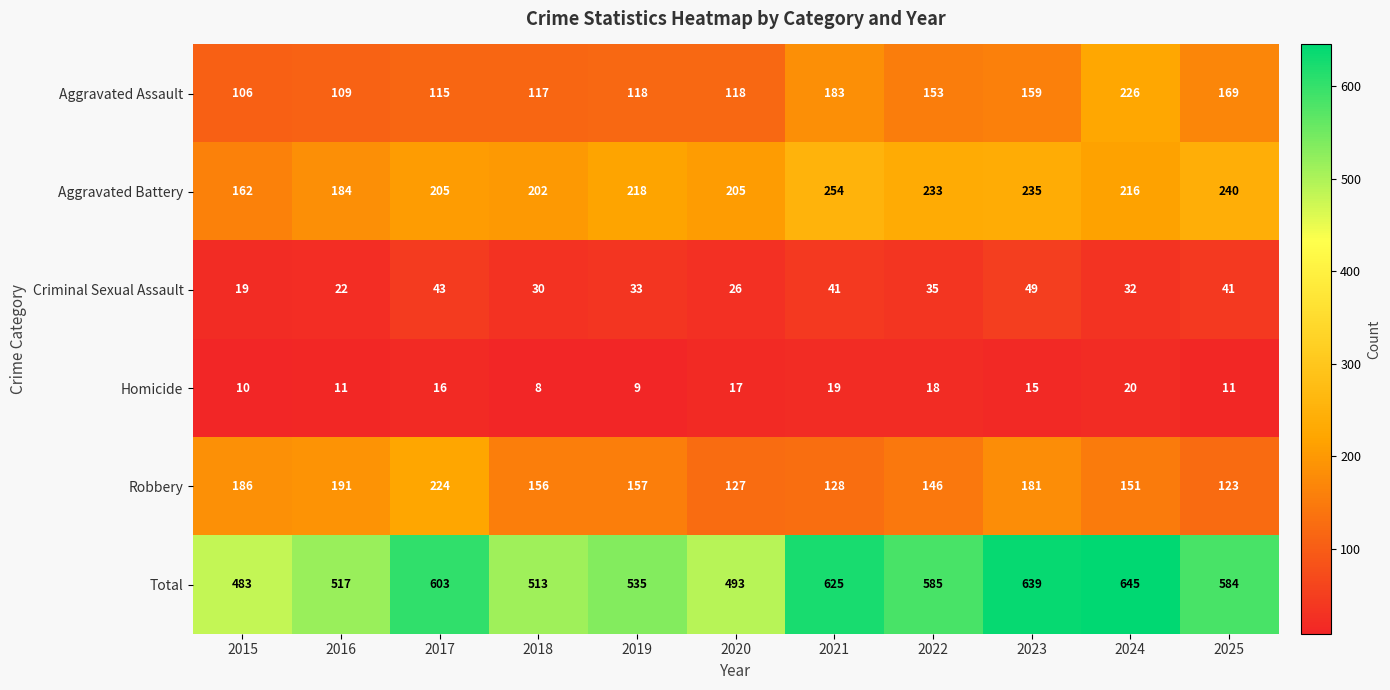

What is the difference between the second highest and second lowest values in the Criminal Sexual Assault series?

21